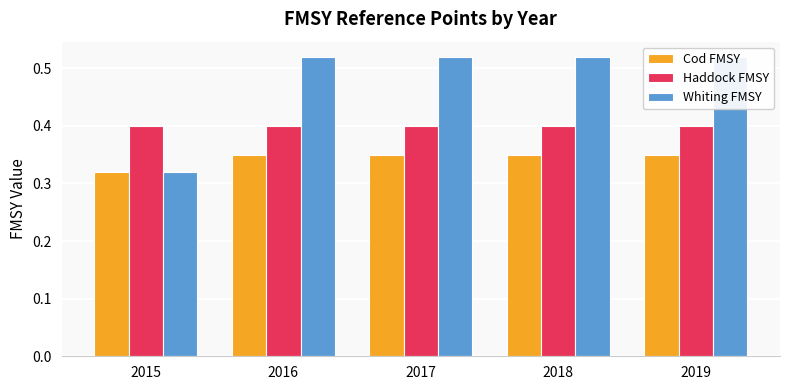

Is it true that Cod FMSY equals 0.3 at 2018?

True